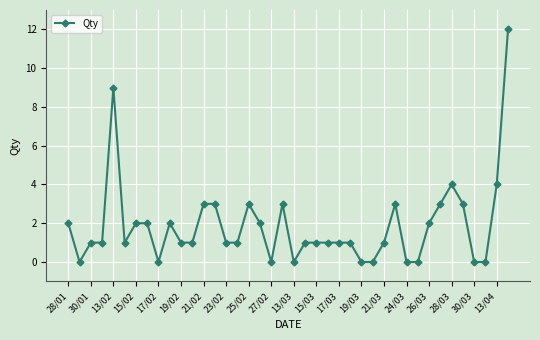

What is the difference between the second highest and second lowest values?

9